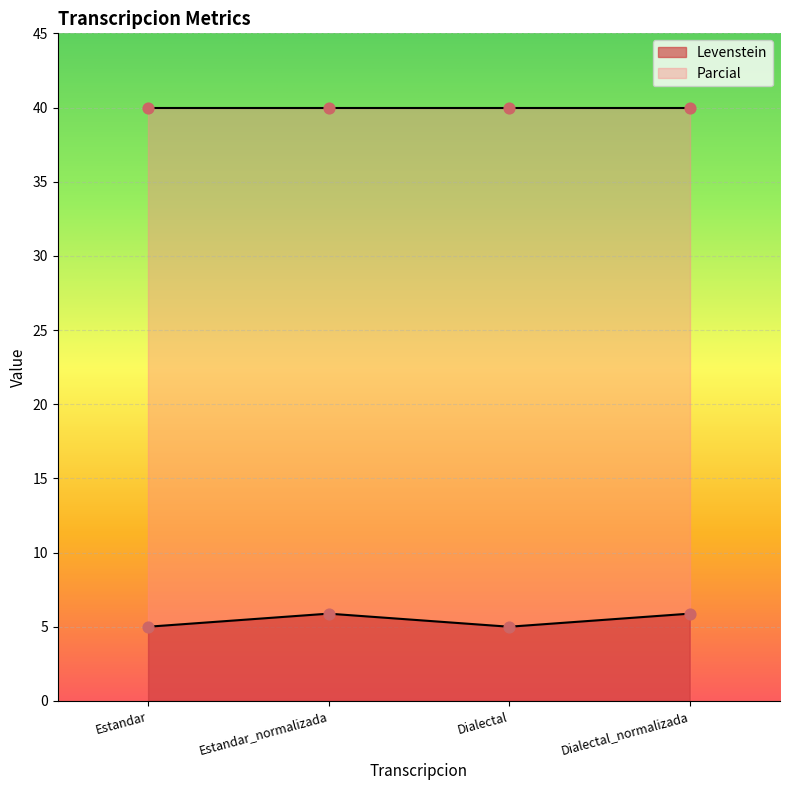

Approximately how many times larger is the value at Estandar_normalizada compared to Dialectal?

1.2